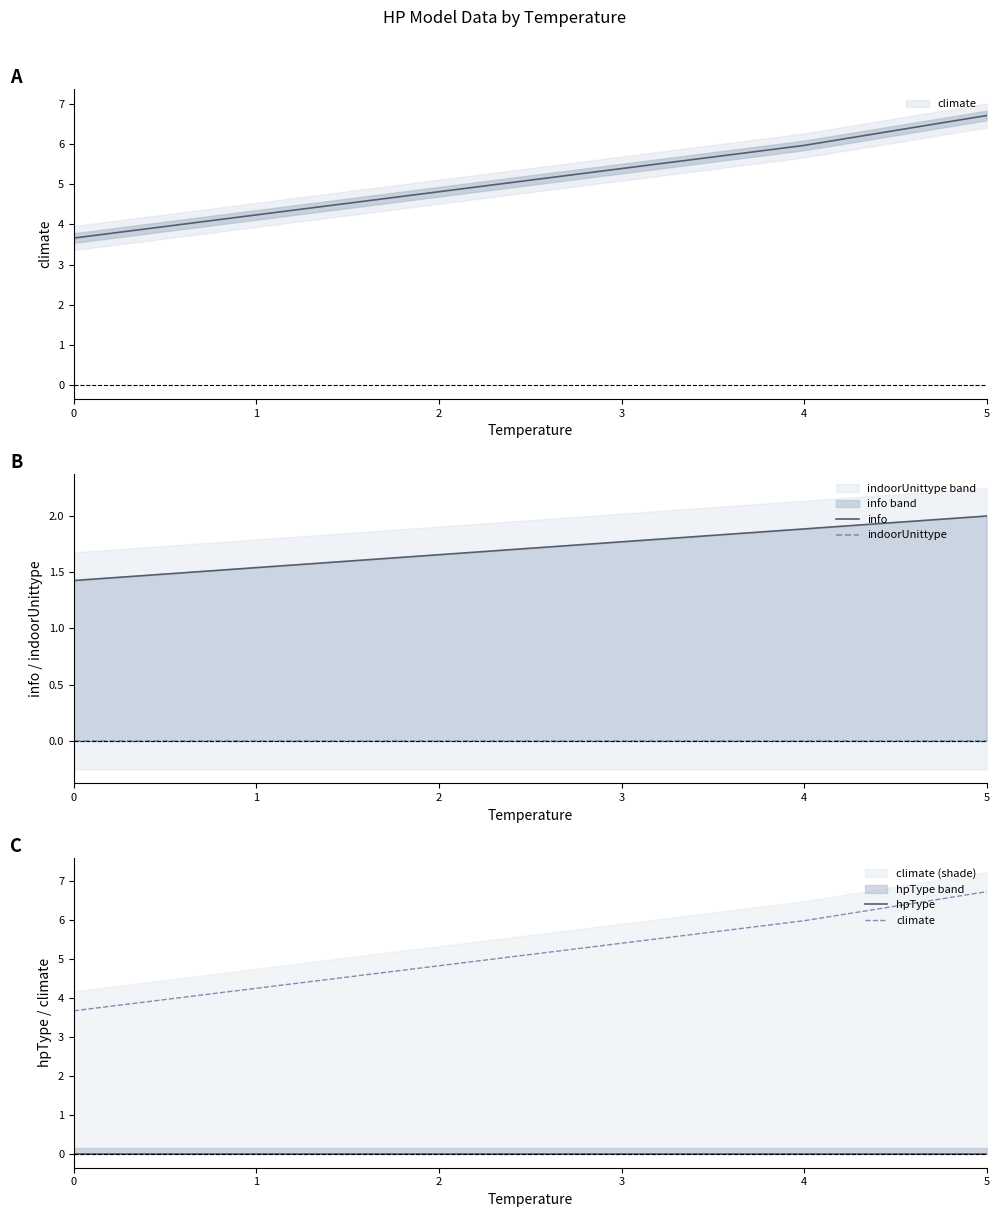

True or false: hpType has a value of 0.0 at 4.

True